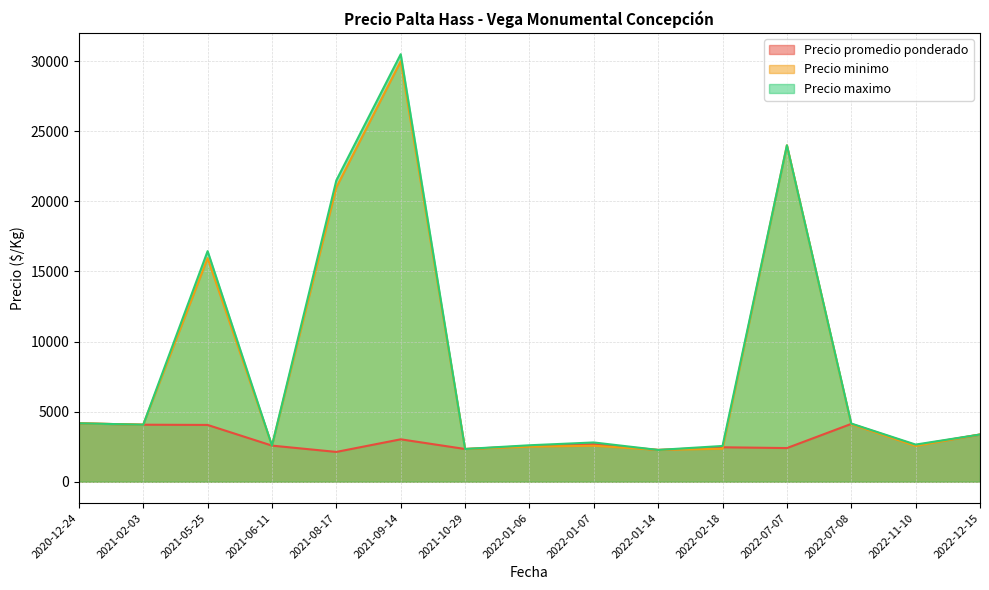

What is the sum of the Precio minimo values at 2022-07-07 and 2021-08-17?

45000.0